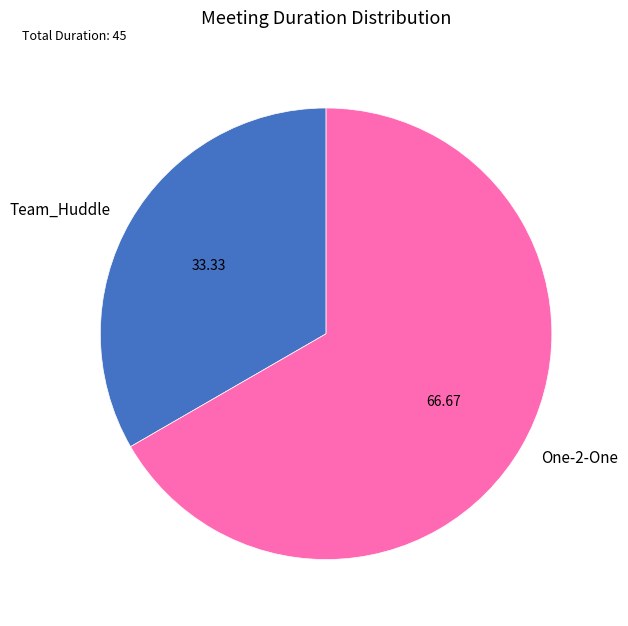

The One-2-One slice represents 74% of the pie. True or false?

False